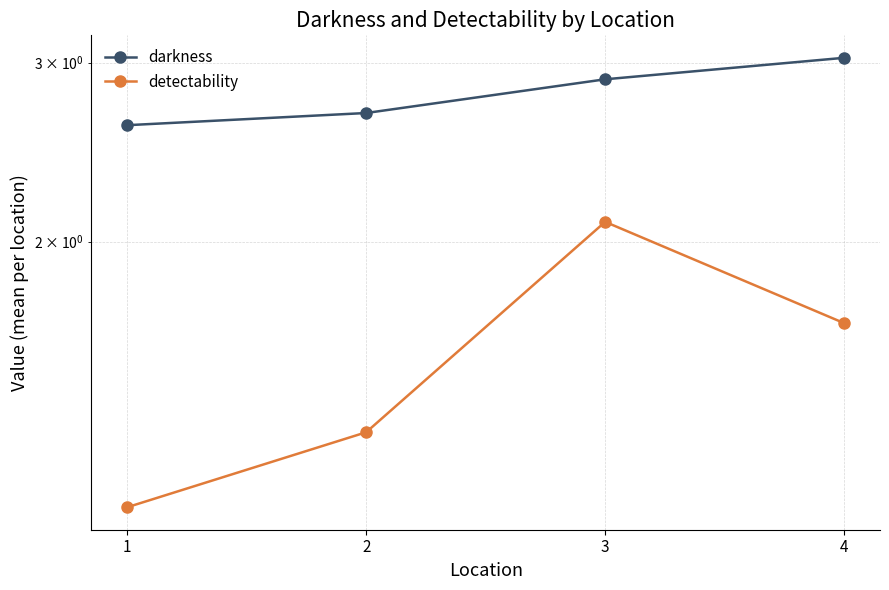

Which series has the largest total across all categories?

darkness